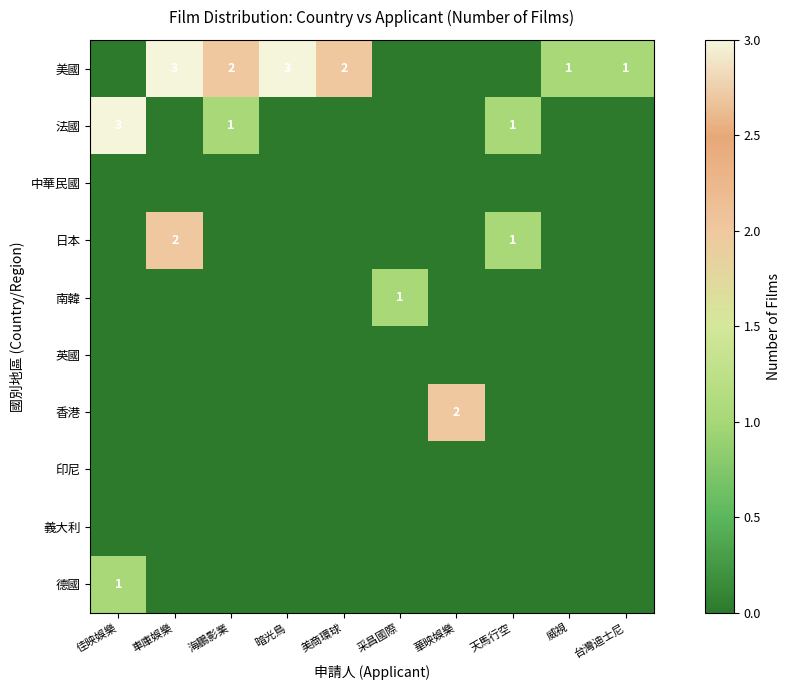

How many positive values does the 香港 series have?

1